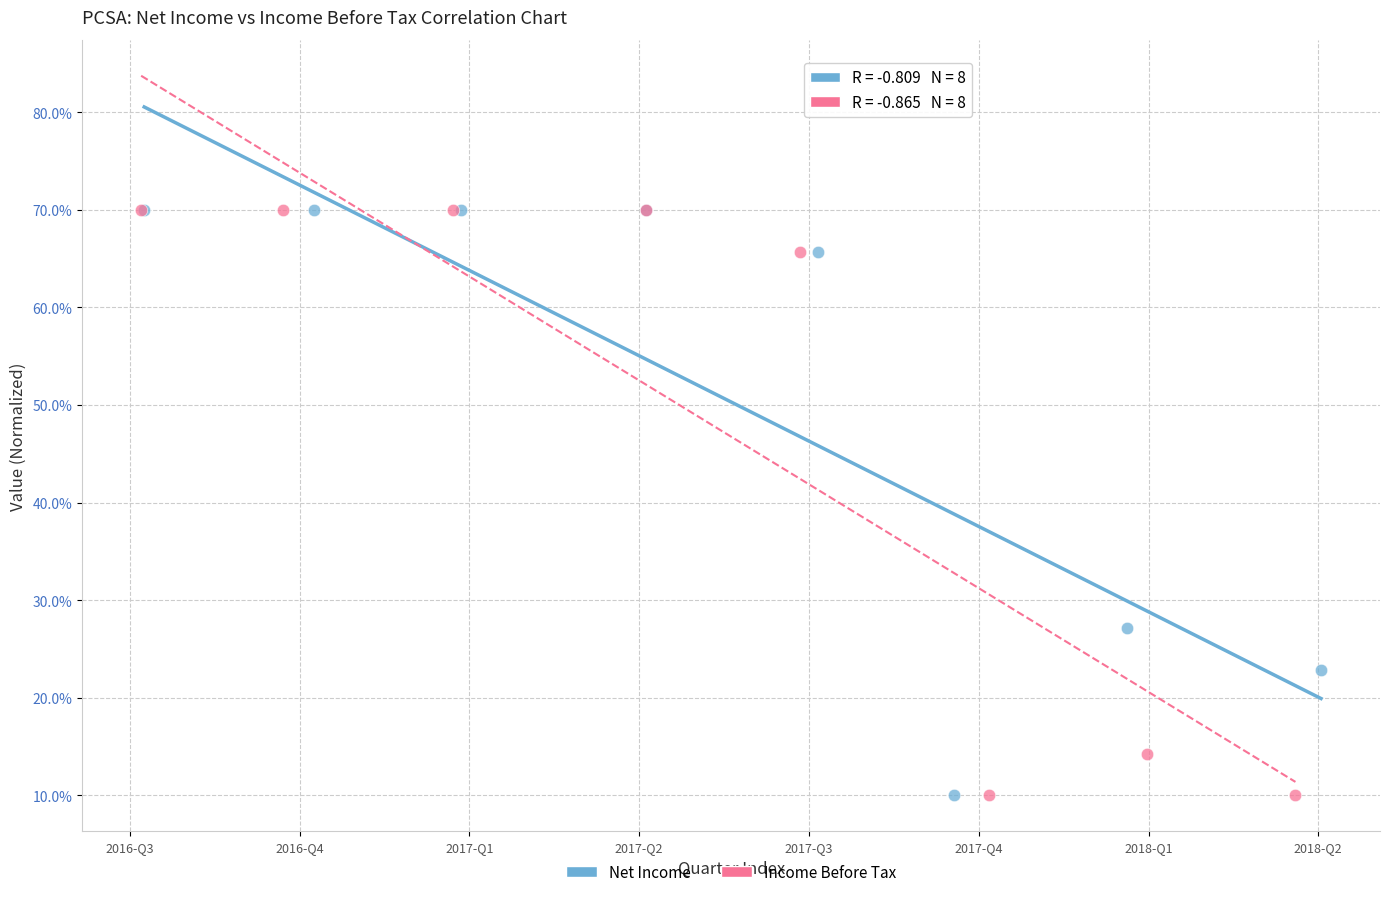

What are all the series names shown in the legend?

Net Income, Income Before Tax